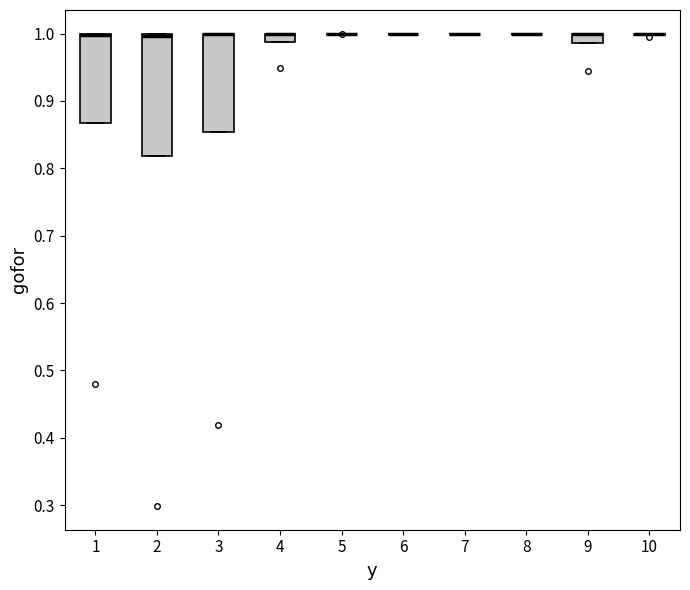

Where is the lower edge of the box at x = 4 on the y-axis? The values are not printed on the chart, so give them approximately, as read against the axis.

0.99